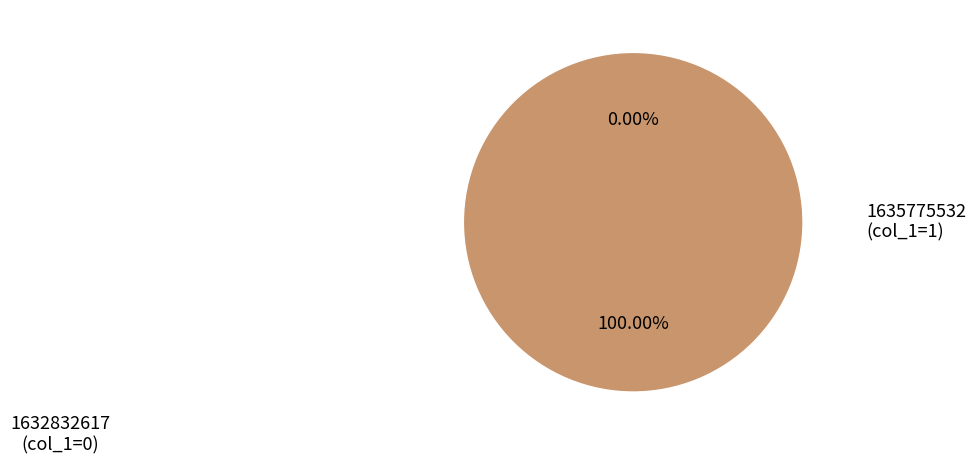

Count the number of slices in the pie.

2